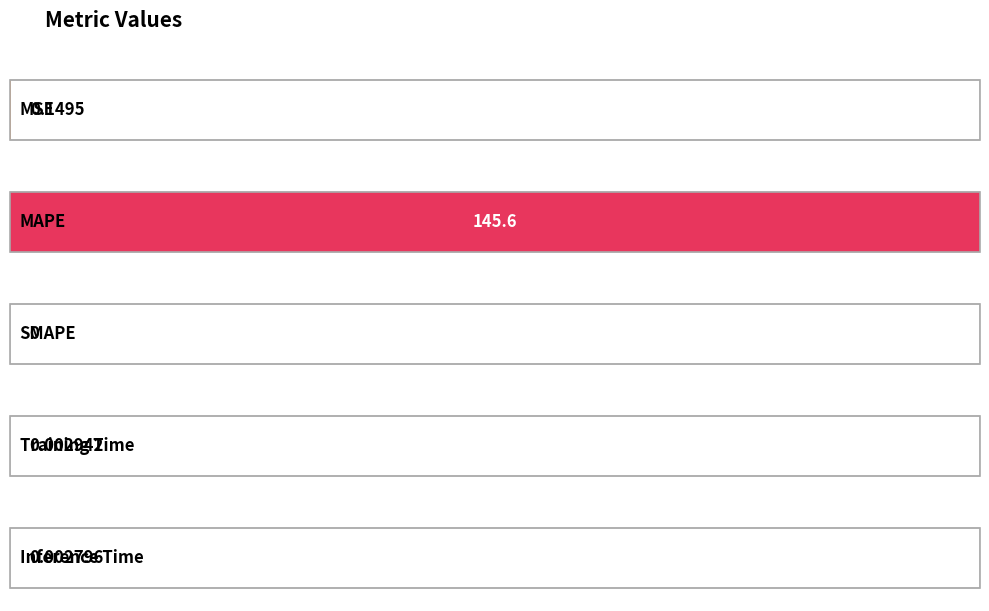

At which category does the chart reach its peak across all series?

MAPE